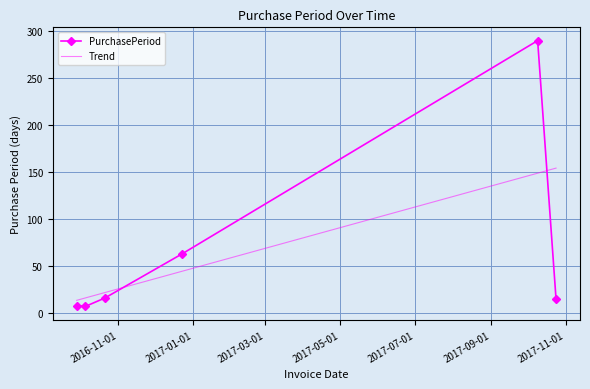

How many points are higher than both their immediate neighbors (excluding endpoints)?

1